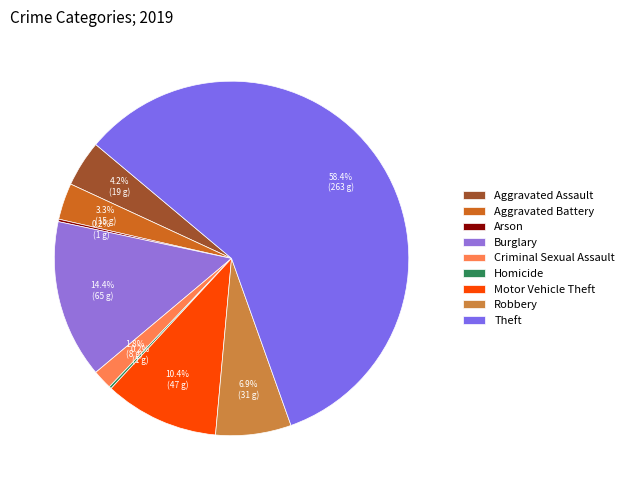

Is there any slice that represents more than half of the pie?

Yes